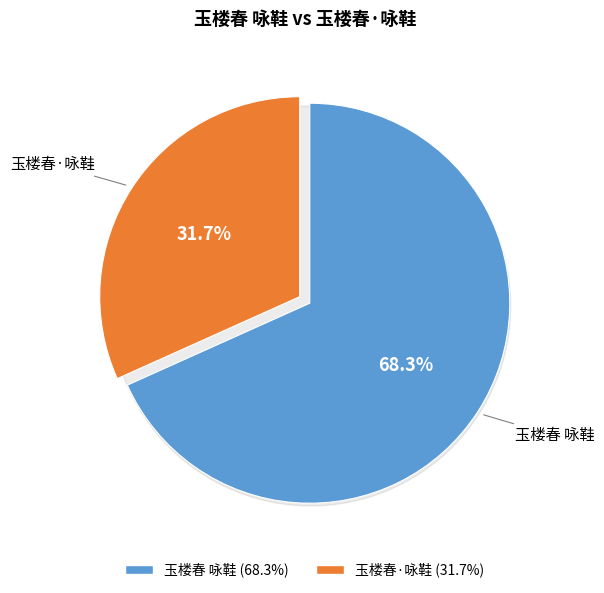

Is it true that 玉楼春·咏鞋 is 19% of the pie?

False